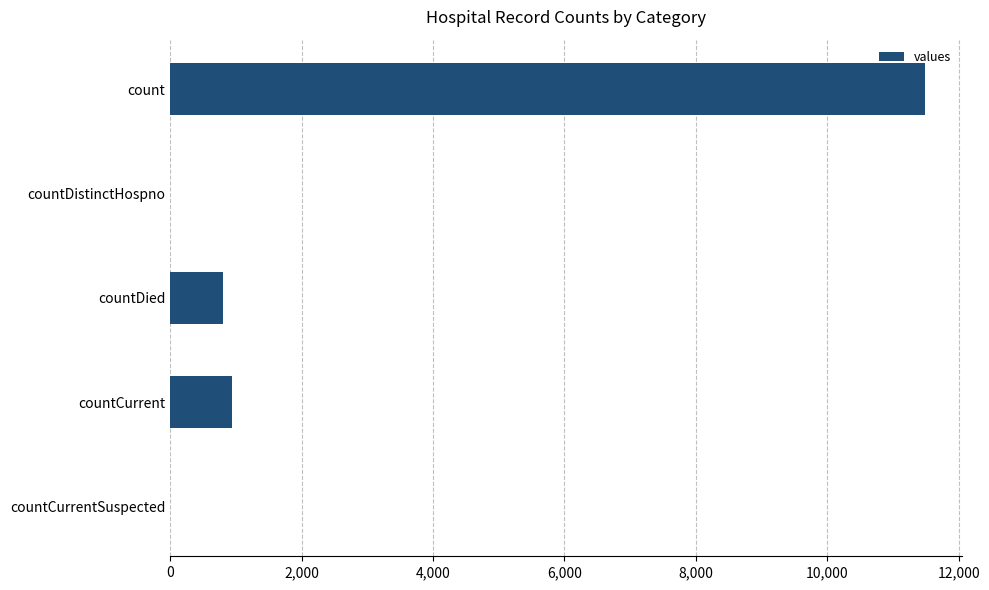

What is the average value?

2645